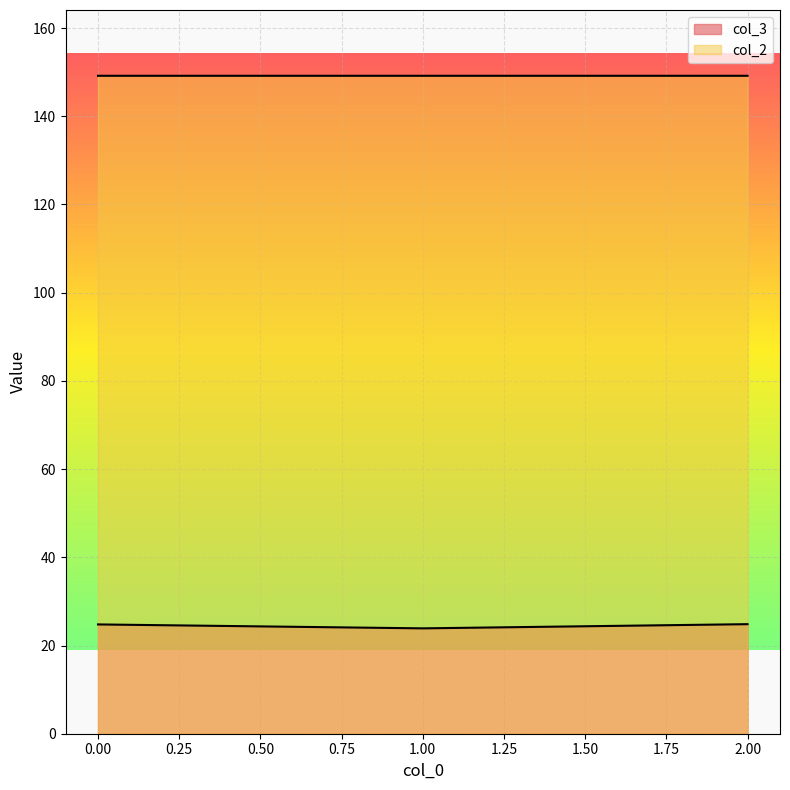

Reading left to right, extract all data points from this chart.

col_3: 0=24.8	1=23.9	2=24.8
col_2: 0=149.2	1=149.2	2=149.2